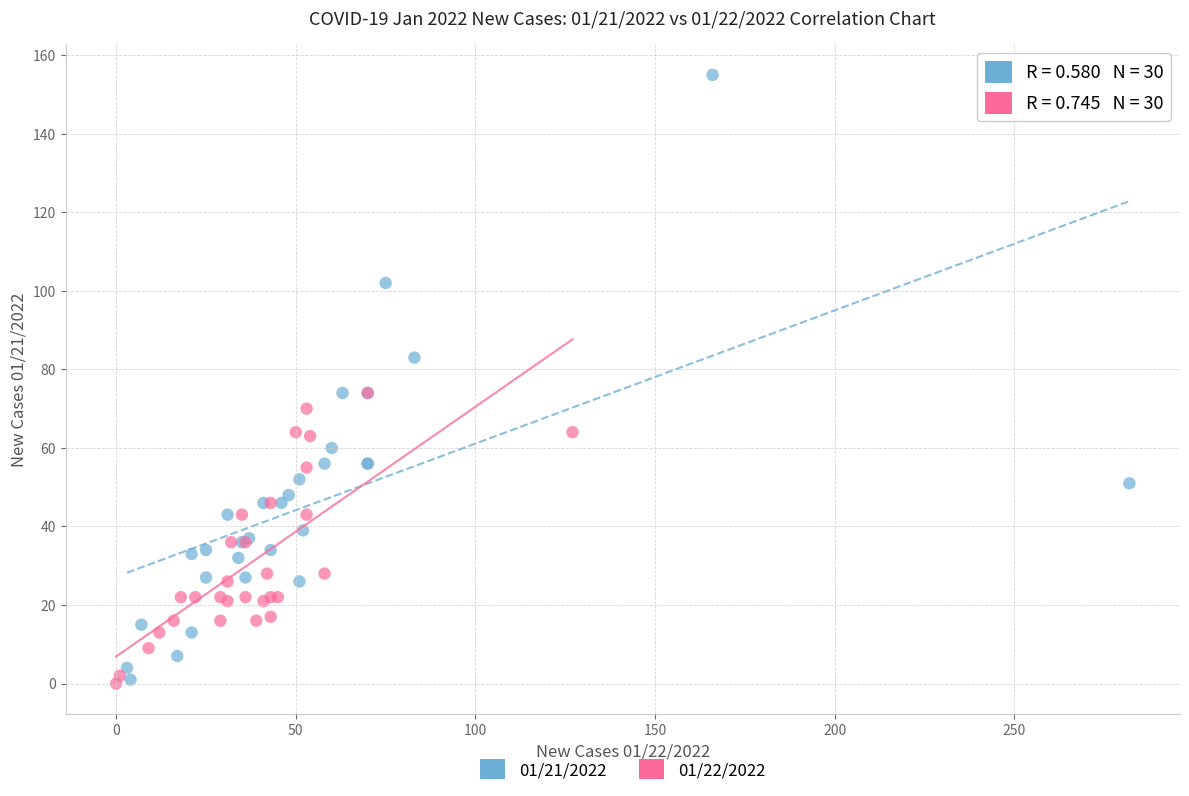

Which series has the widest spread of Y values?

01/21/2022